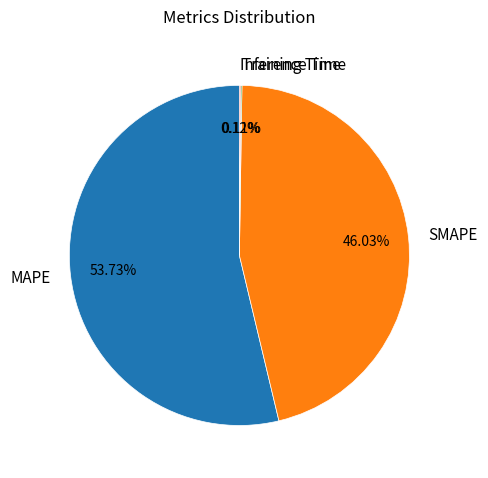

Does MAPE represent more than half of the total?

Yes